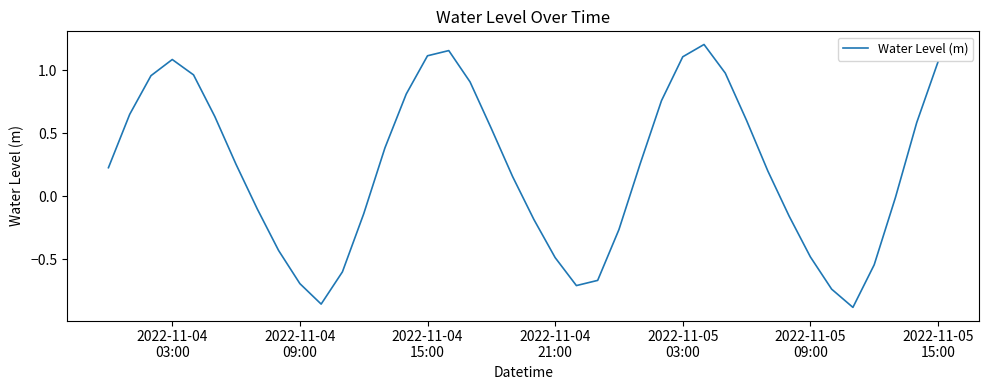

What is the difference between the second highest and second lowest values?

2.0